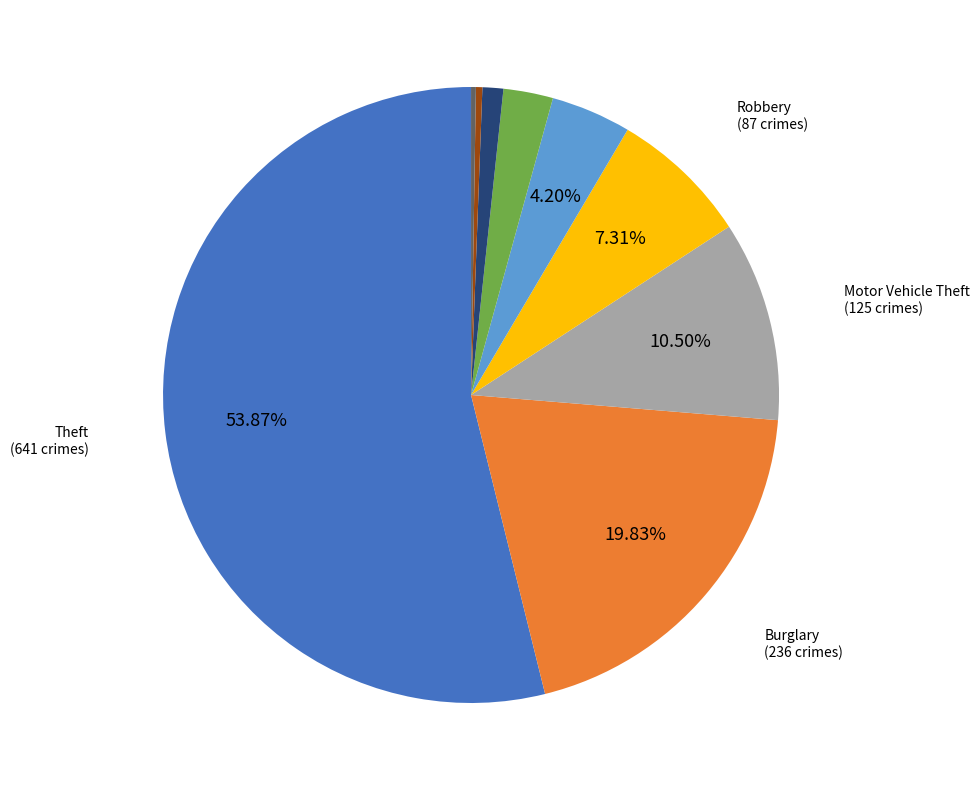

Does any single category account for the majority?

Yes